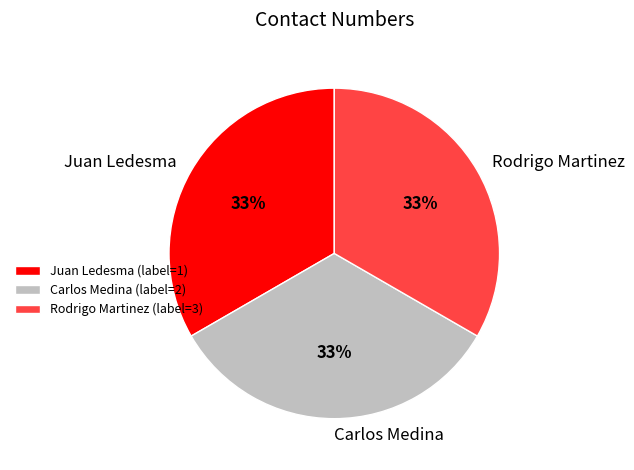

Is the sum of Rodrigo Martinez and Juan Ledesma greater than half?

Yes